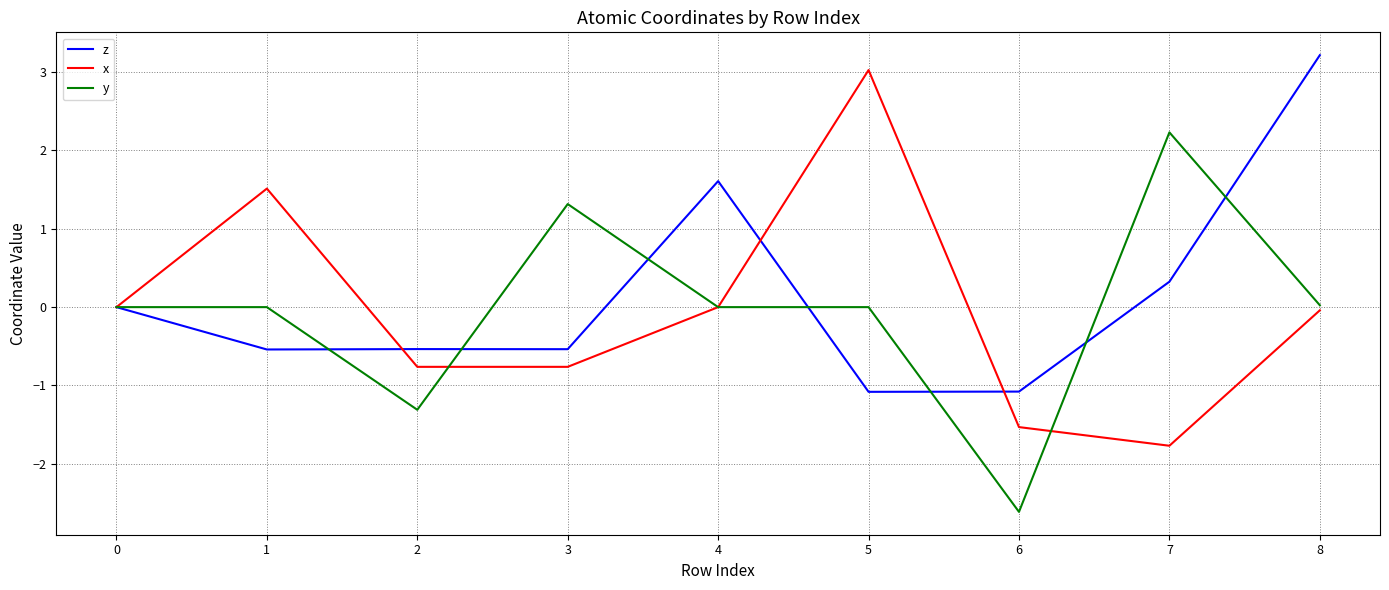

At which category is the sum across all series the highest?

8